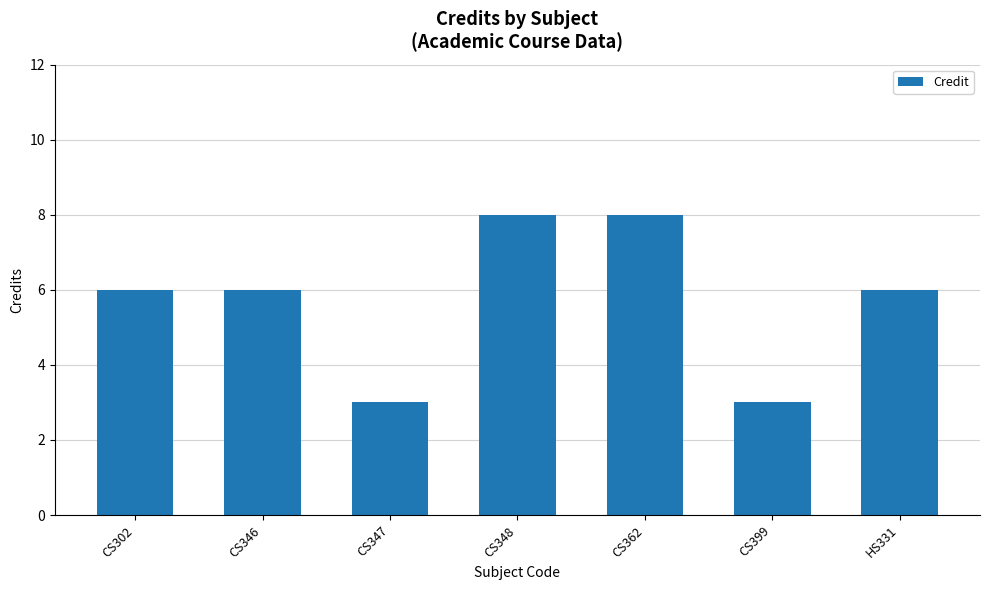

What is the minimum value shown in the chart?

3